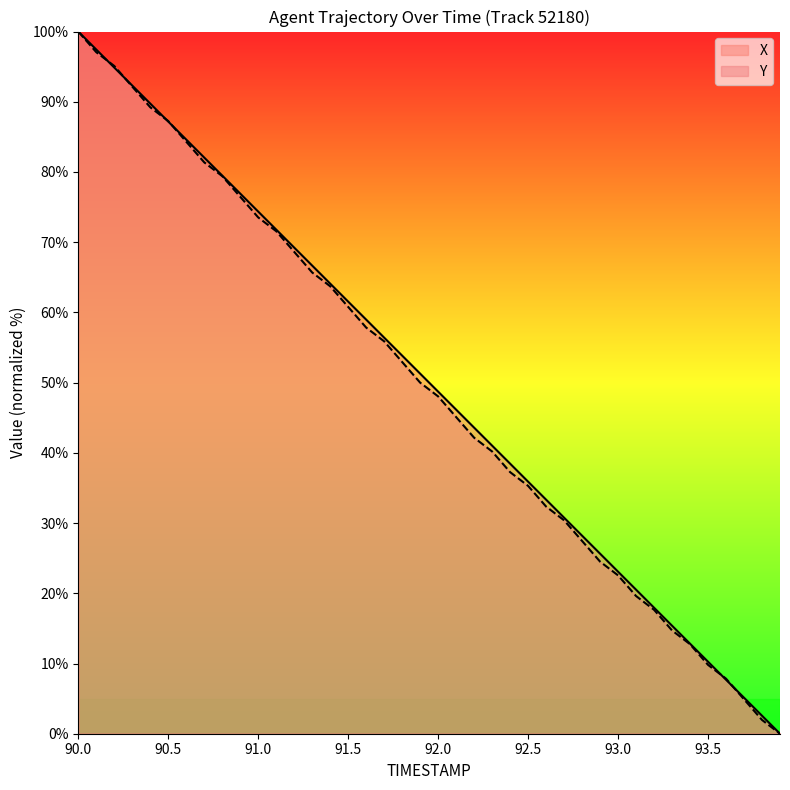

How many categories are shown in the chart?

40